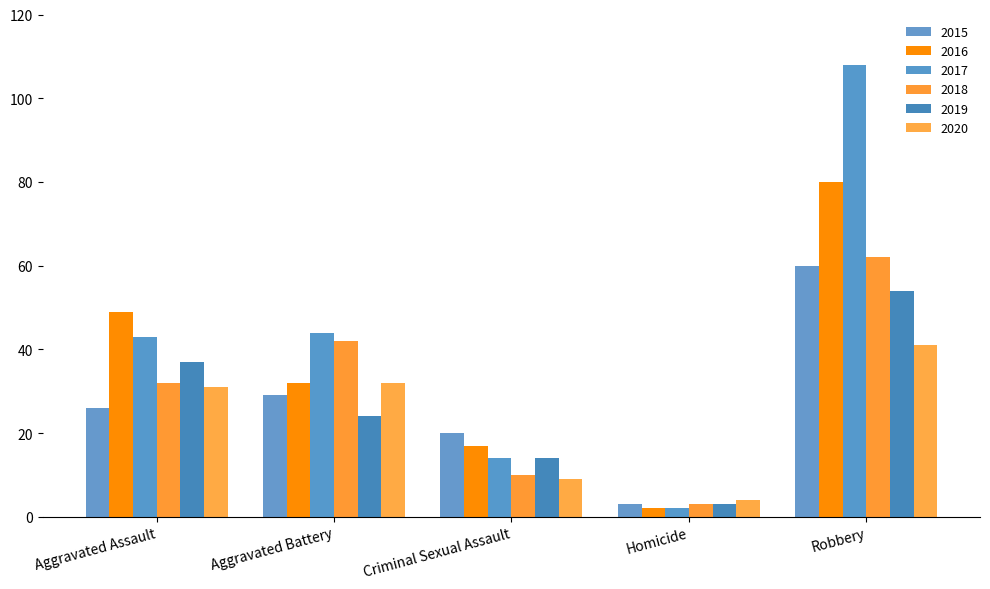

Is it true that 2016 equals 2 at Homicide?

True